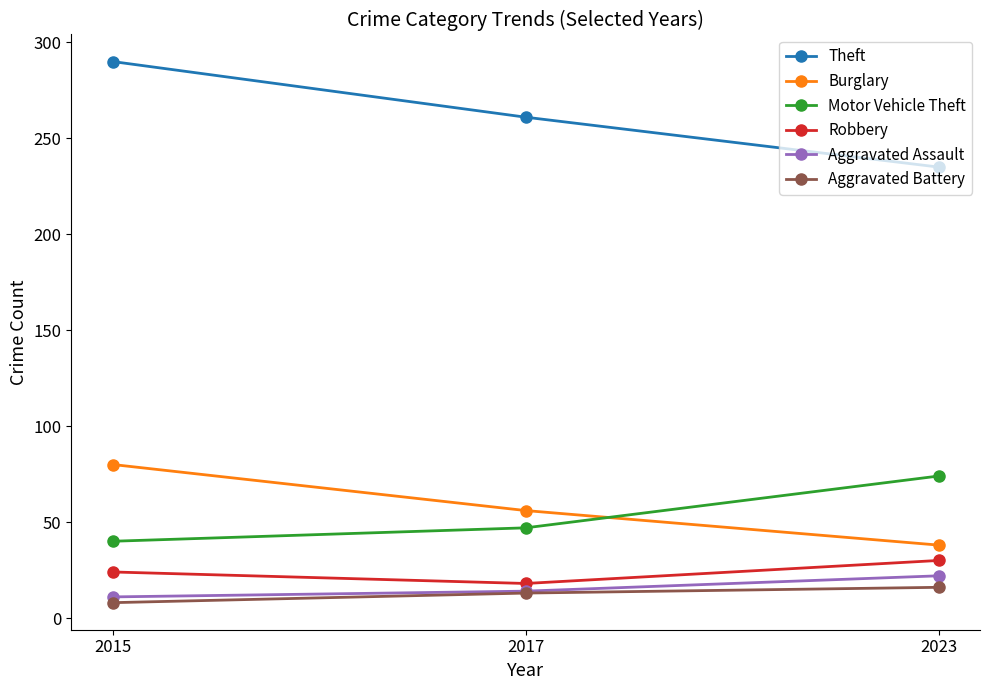

Reading left to right, what are all the values shown in this chart?

Theft: 2015=290	2017=261	2023=235
Burglary: 2015=80	2017=56	2023=38
Motor Vehicle Theft: 2015=40	2017=47	2023=74
Robbery: 2015=24	2017=18	2023=30
Aggravated Assault: 2015=11	2017=14	2023=22
Aggravated Battery: 2015=8	2017=13	2023=16